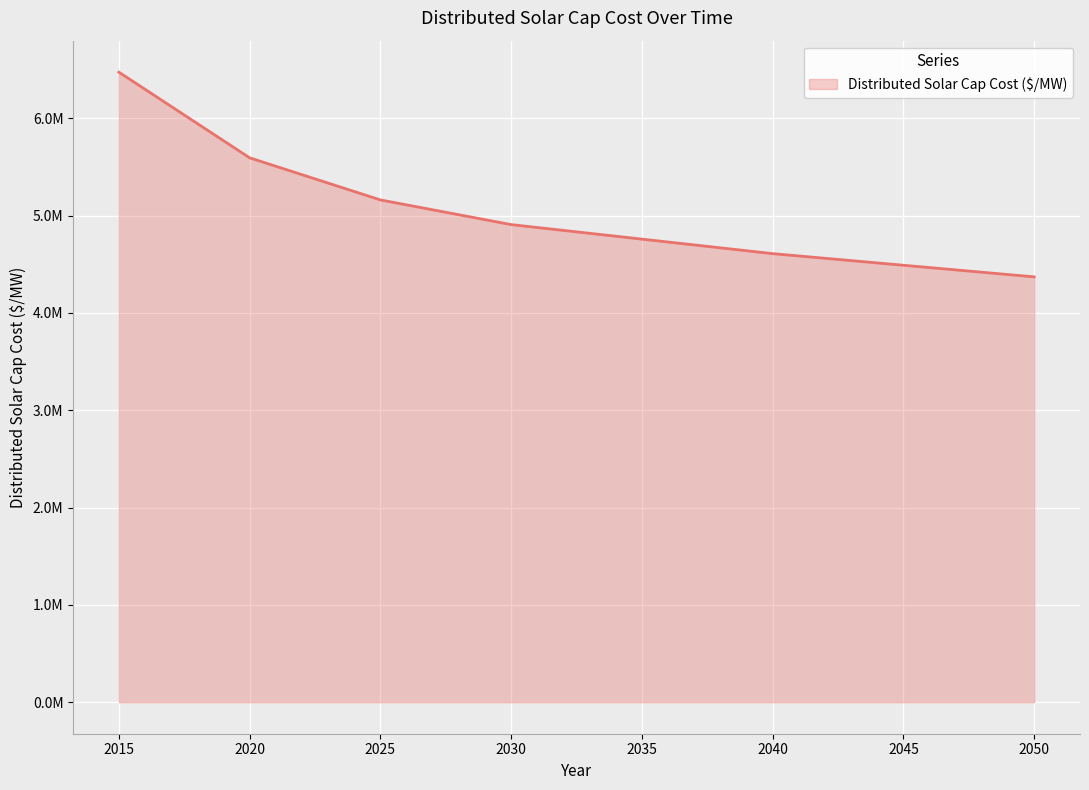

Does the chart display data point markers on the line(s)?

No